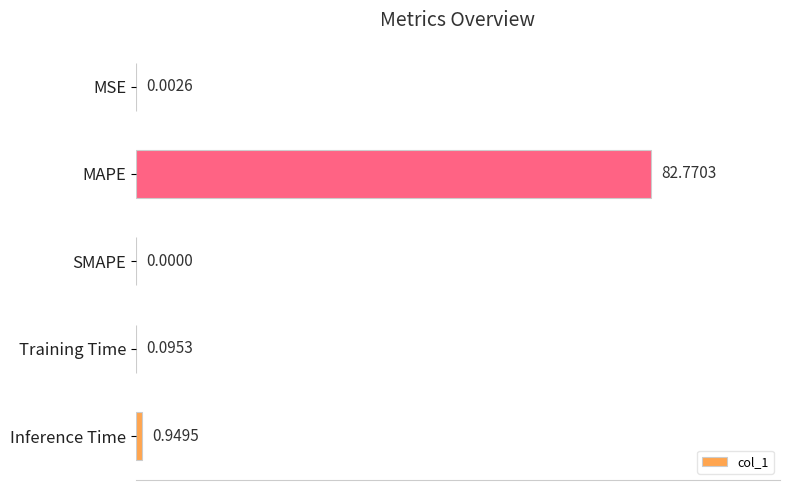

What is the change in value from MAPE to Training Time?

-82.7